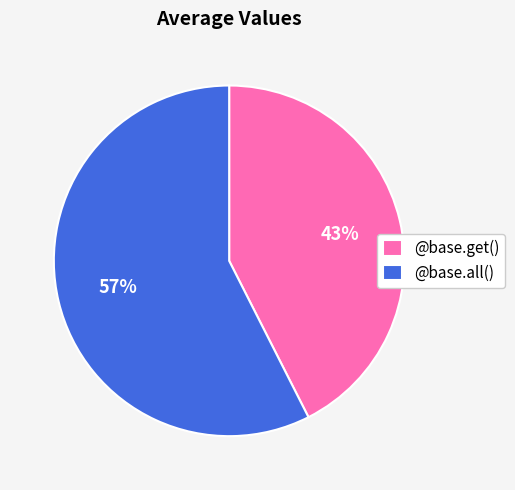

Which slice is the largest?

@base.all()